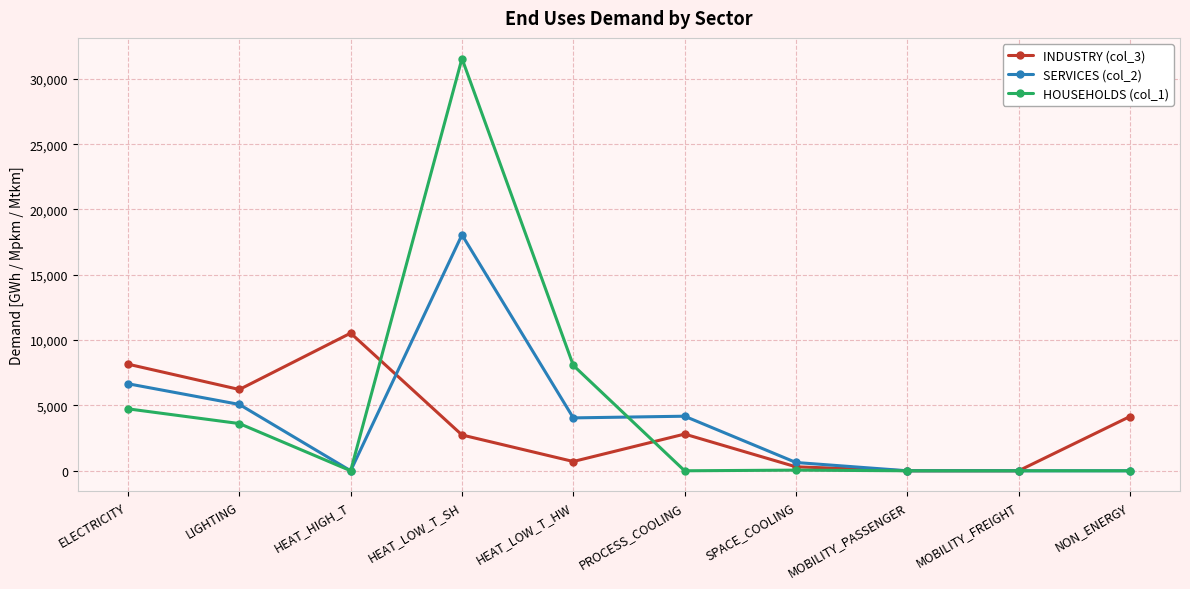

What is the total value across all series at ELECTRICITY?

19561.9